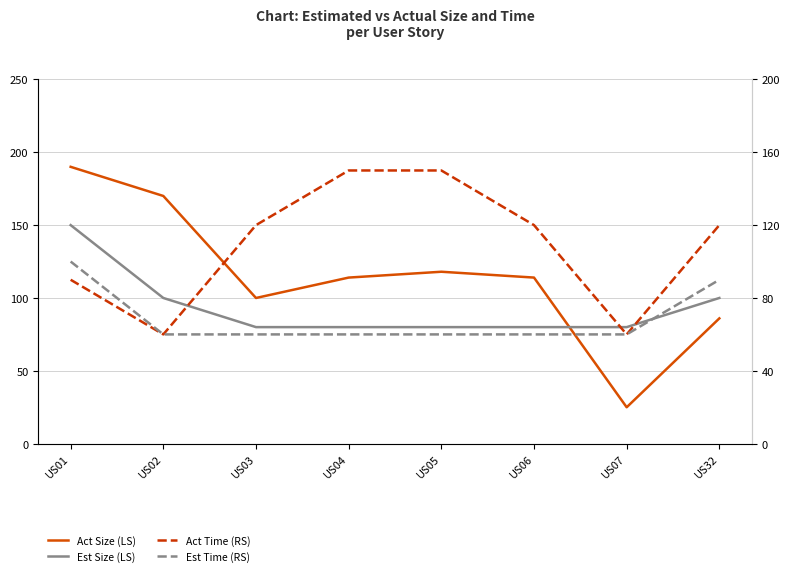

Is the value of Act Time (RS) at US04 greater than the value of Act Size (LS) at US04?

Yes